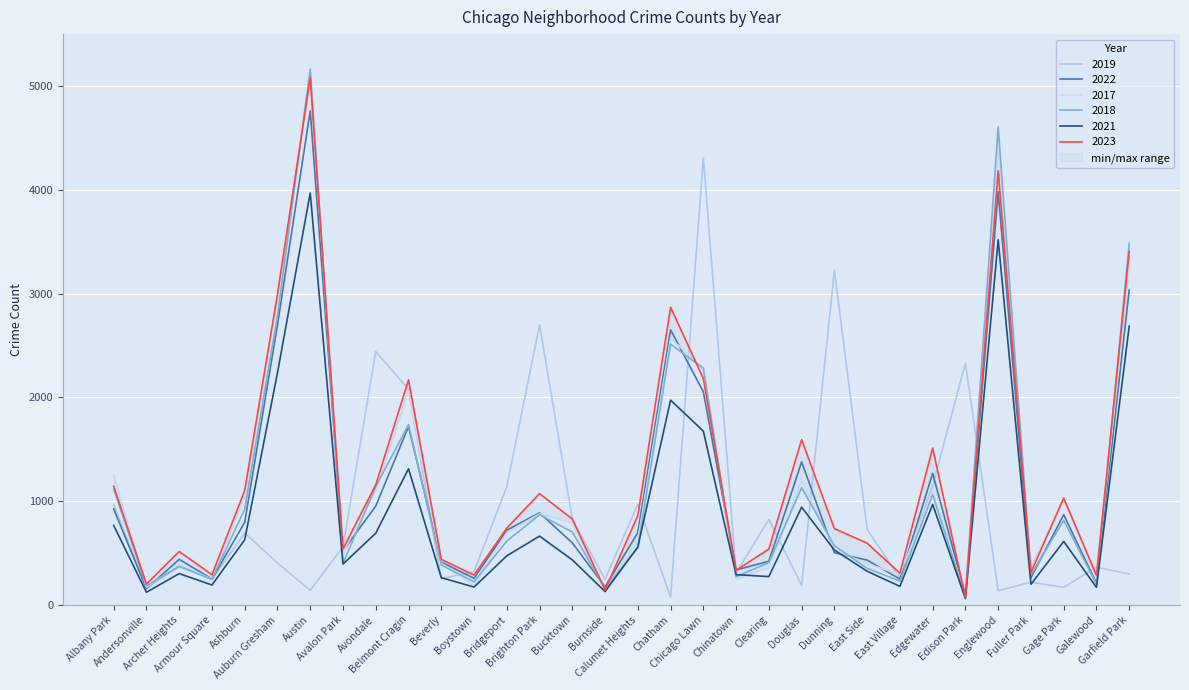

At which label is 2017 closest to 2591?

Chatham